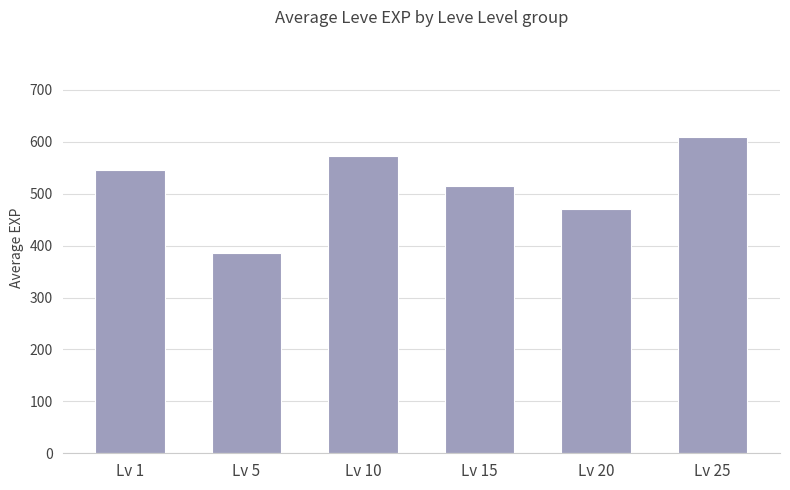

Between Lv 1 and Lv 5, which is larger?

Lv 1